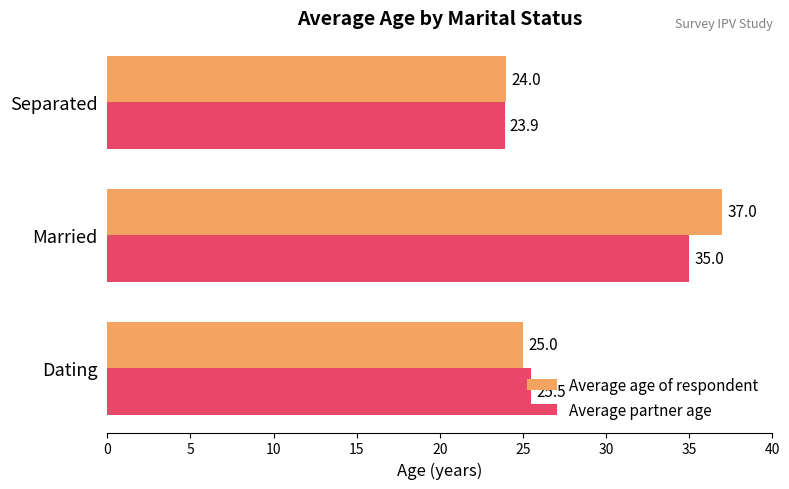

At which category does the chart reach its peak across all series?

Married